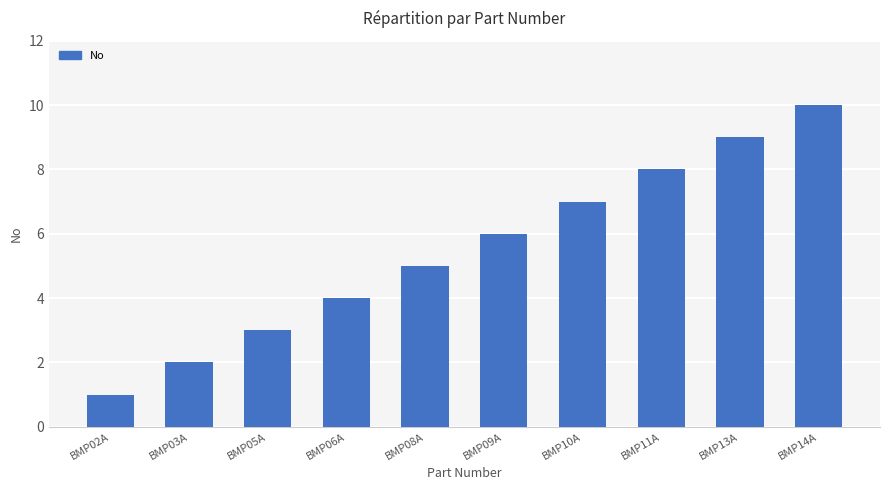

How many data points are less than 6?

5